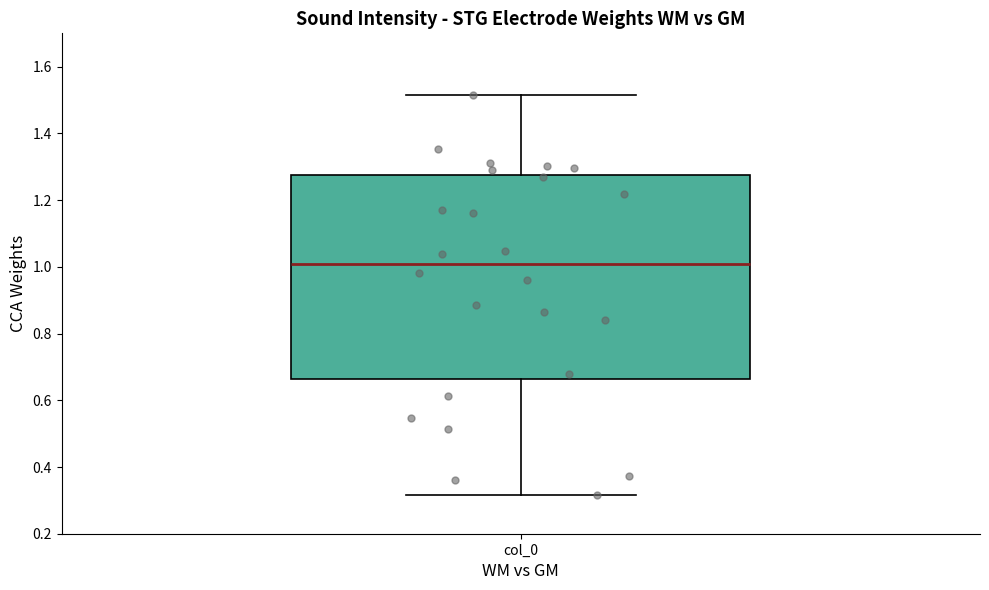

Transcribe this box plot: give where the median line is, the range the box spans, and where the two whiskers end, as read against the y-axis. The values are not printed on the chart, so give them approximately, as read against the axis.

median 1.00, box 0.66 to 1.28, whiskers 0.32 to 1.52